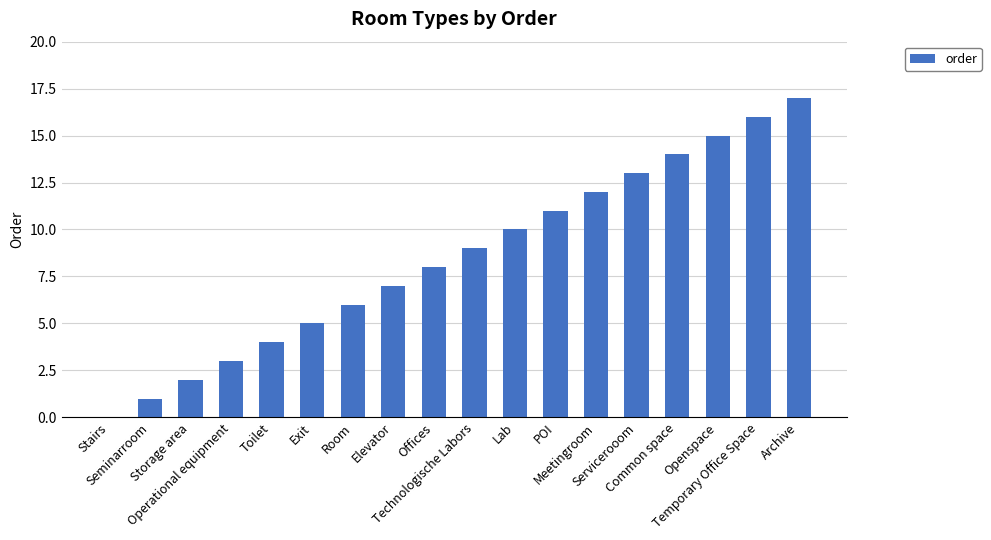

What is the sum of all values?

153